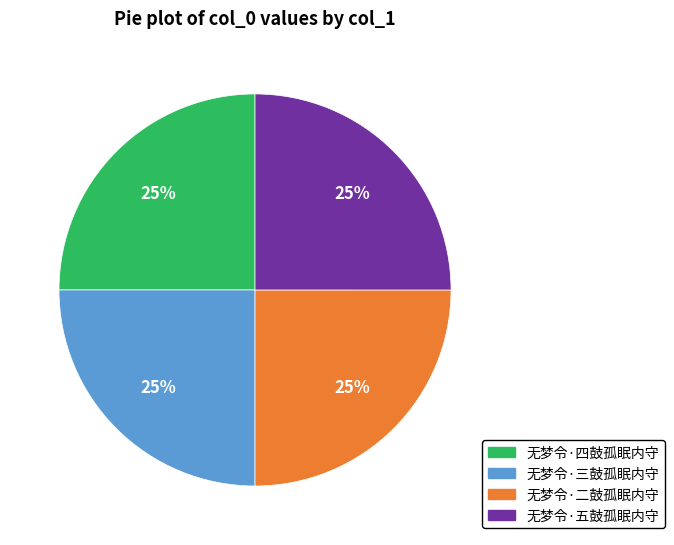

The 无梦令·三鼓孤眠内守 slice represents 25% of the pie. True or false?

True